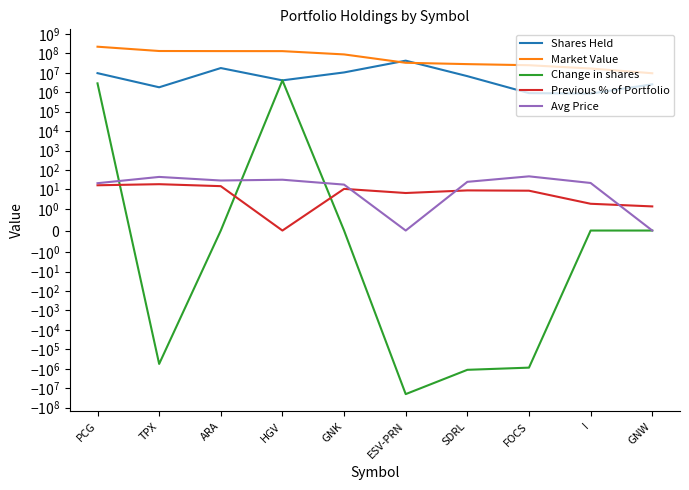

List the labels in order of Market Value value, smallest first.

GNW, I, FOCS, SDRL, ESV-PRN, GNK, HGV, ARA, TPX, PCG